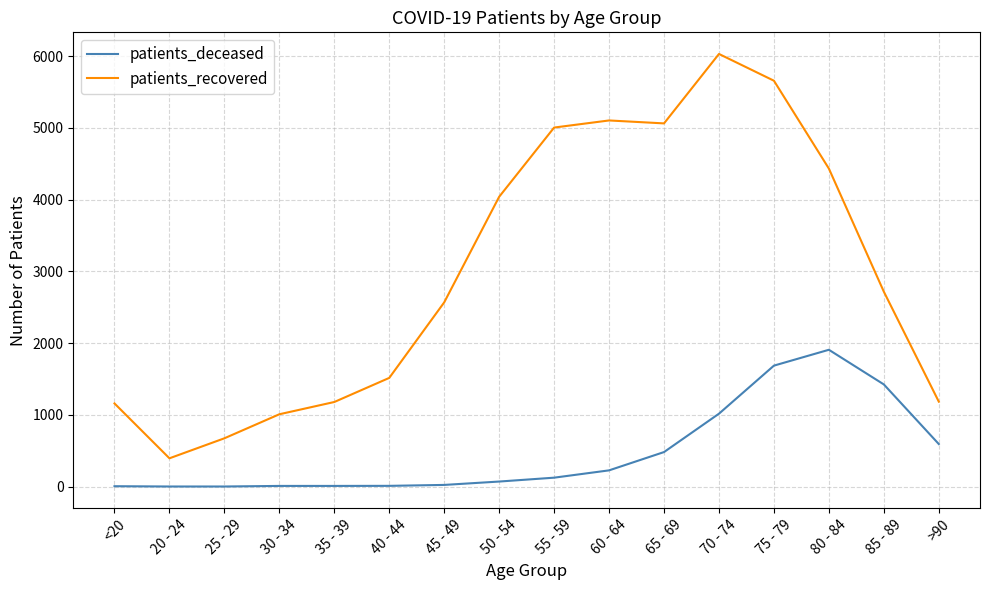

Is the value of patients_recovered at 70 - 74 greater than the value of patients_deceased at 55 - 59?

Yes